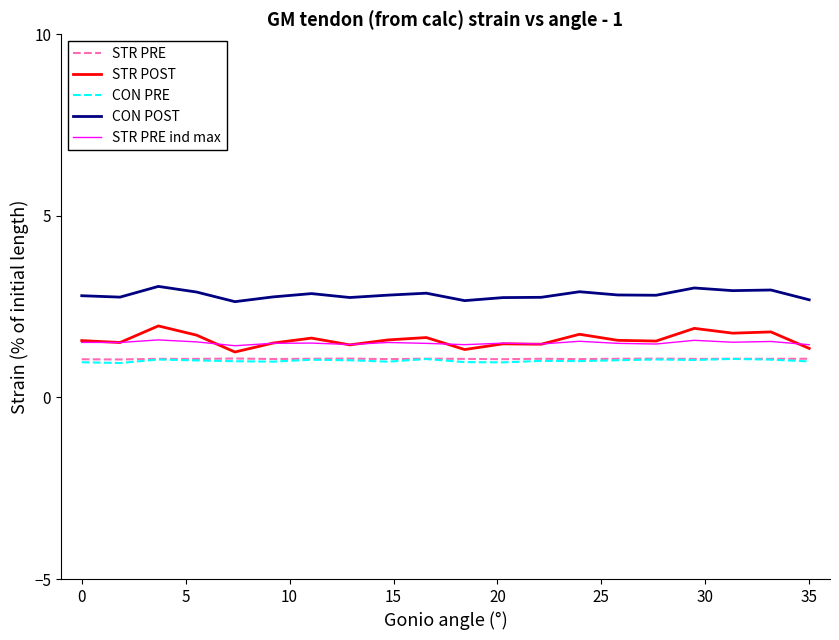

What is the minimum value shown in the chart?

0.9